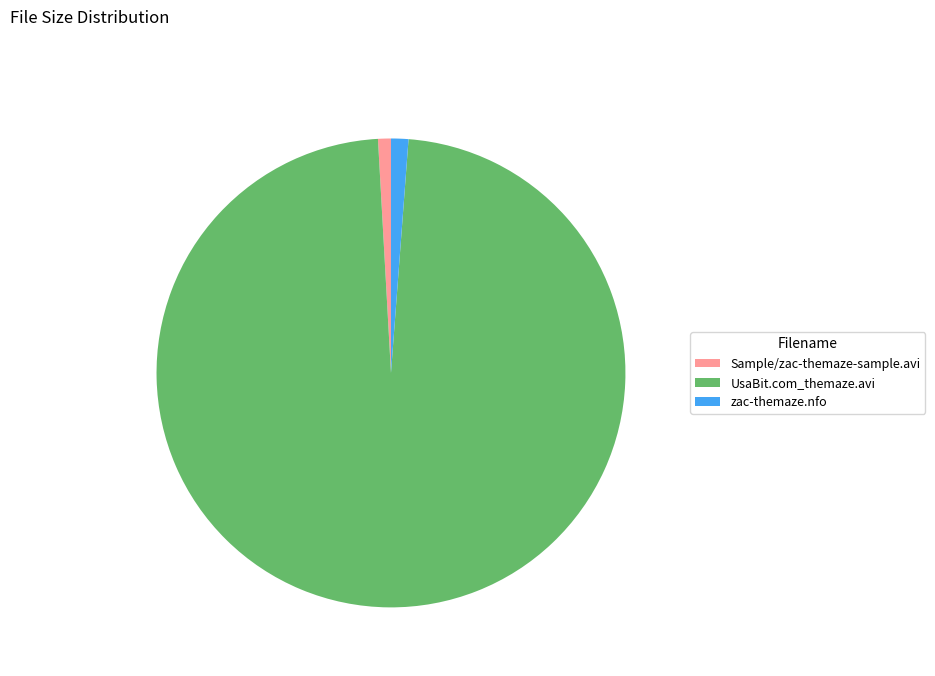

The Sample/zac-themaze-sample.avi slice represents 1% of the pie. True or false?

True